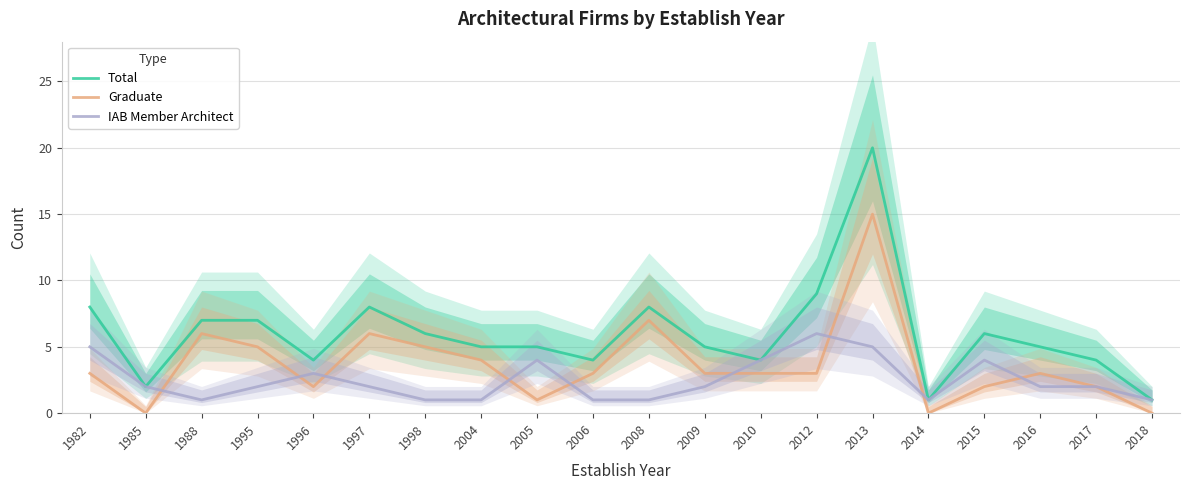

Reading left to right, transcribe all the data shown in this chart.

Total: 1982=8	1985=2	1988=7	1995=7	1996=4	1997=8	1998=6	2004=5	2005=5	2006=4	2008=8	2009=5	2010=4	2012=9	2013=20	2014=1	2015=6	2016=5	2017=4	2018=1
Graduate: 1982=3	1985=0	1988=6	1995=5	1996=2	1997=6	1998=5	2004=4	2005=1	2006=3	2008=7	2009=3	2010=3	2012=3	2013=15	2014=0	2015=2	2016=3	2017=2	2018=0
IAB Member Architect: 1982=5	1985=2	1988=1	1995=2	1996=3	1997=2	1998=1	2004=1	2005=4	2006=1	2008=1	2009=2	2010=4	2012=6	2013=5	2014=1	2015=4	2016=2	2017=2	2018=1